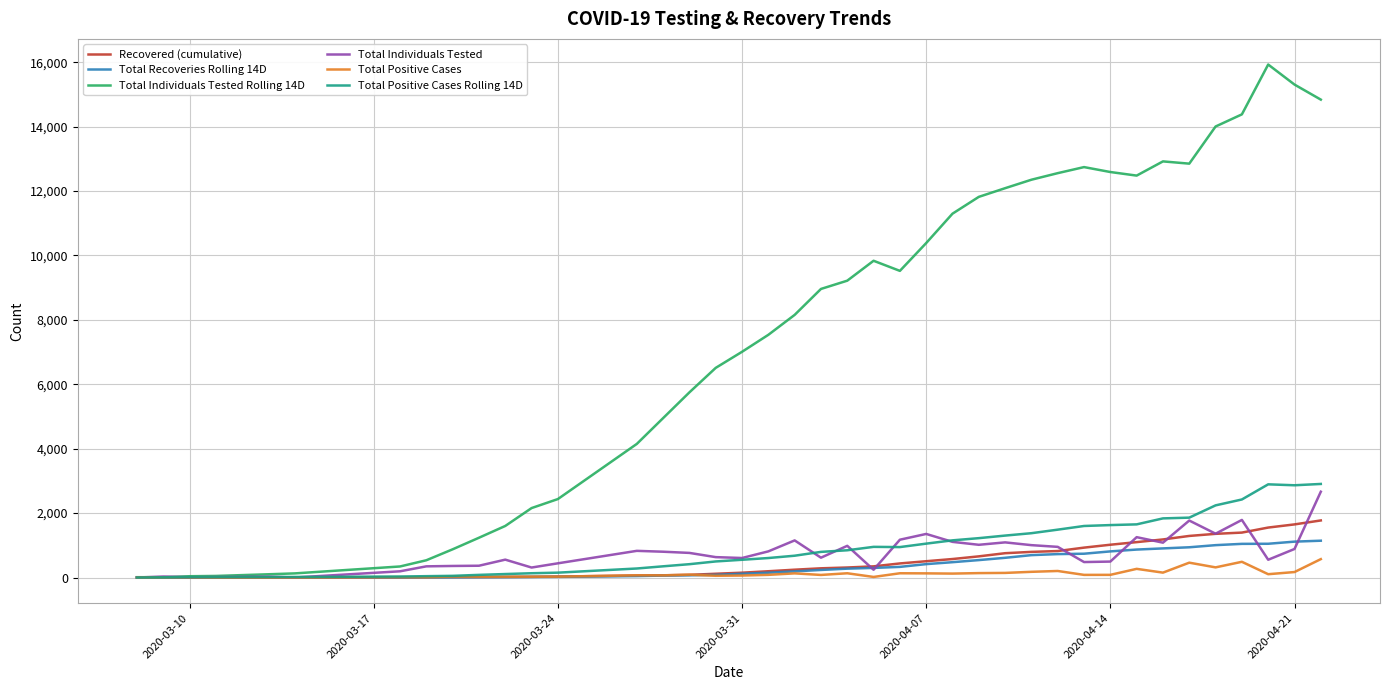

Does the chart have visible grid lines?

Yes